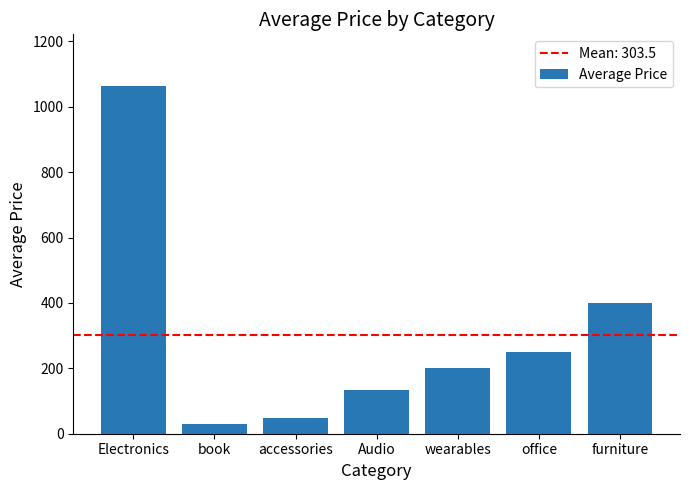

Read the value at Electronics.

1062.5